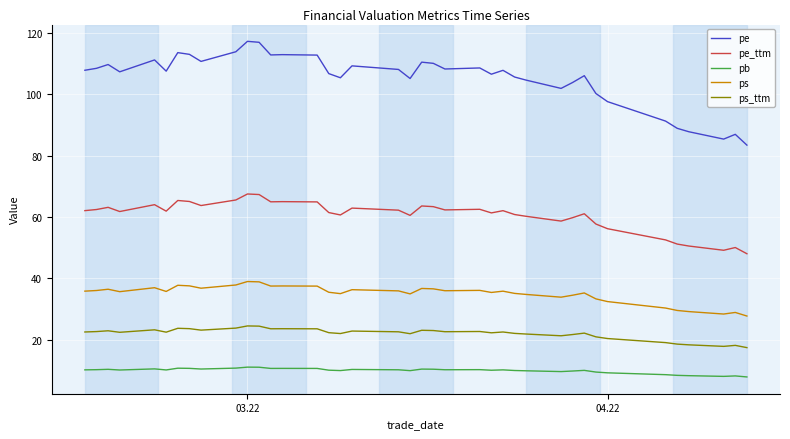

True or false: ps and pe_ttm intersect in this chart.

False